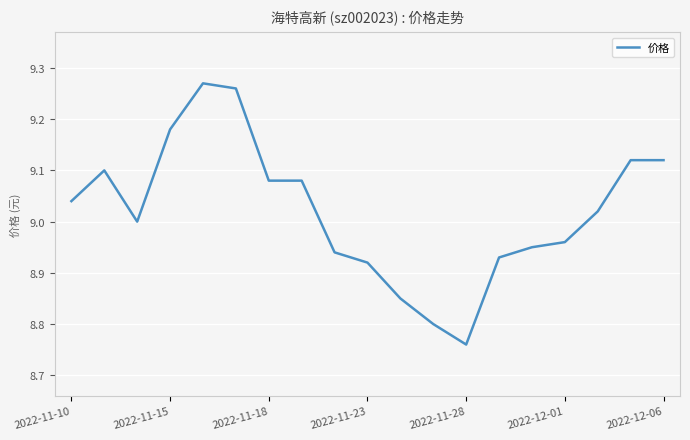

What is the difference between the maximum and minimum values?

0.5